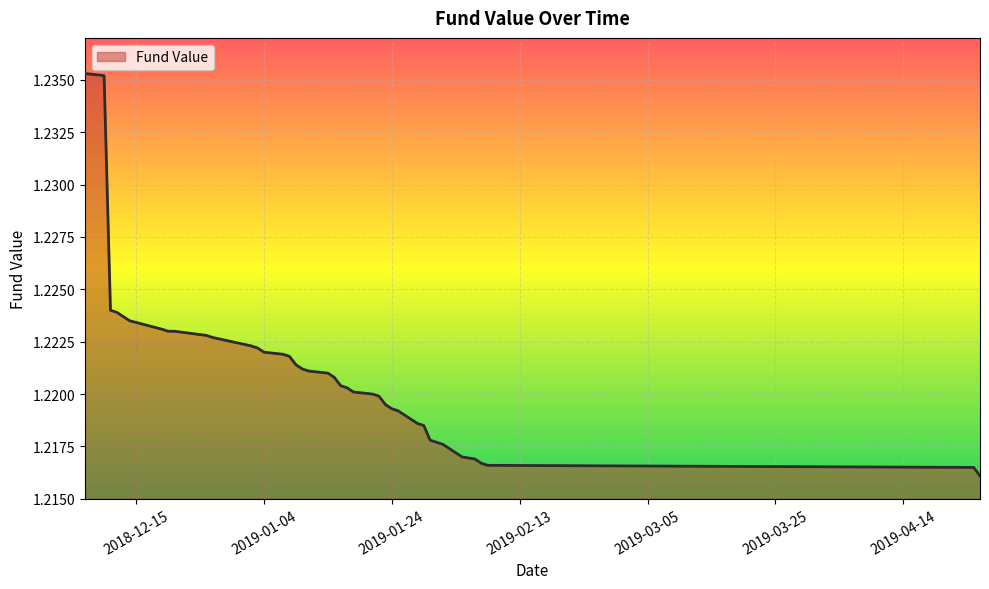

Where is the data nearest to the value 1?

2019-04-26